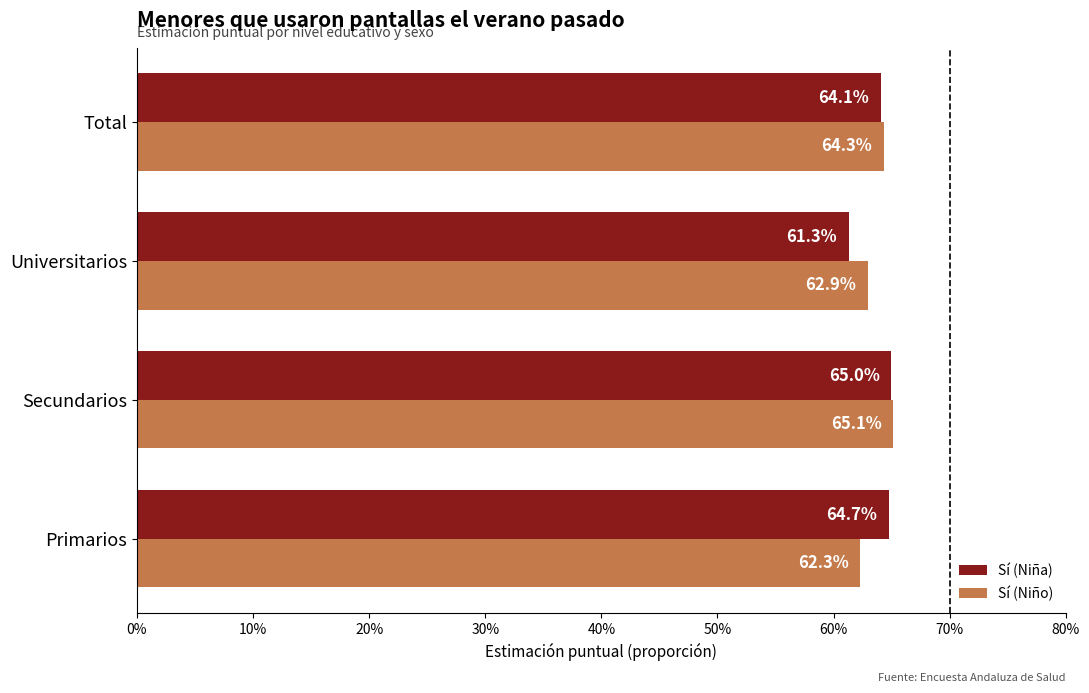

What are all the series names shown in the legend?

Sí (Niña), Sí (Niño)